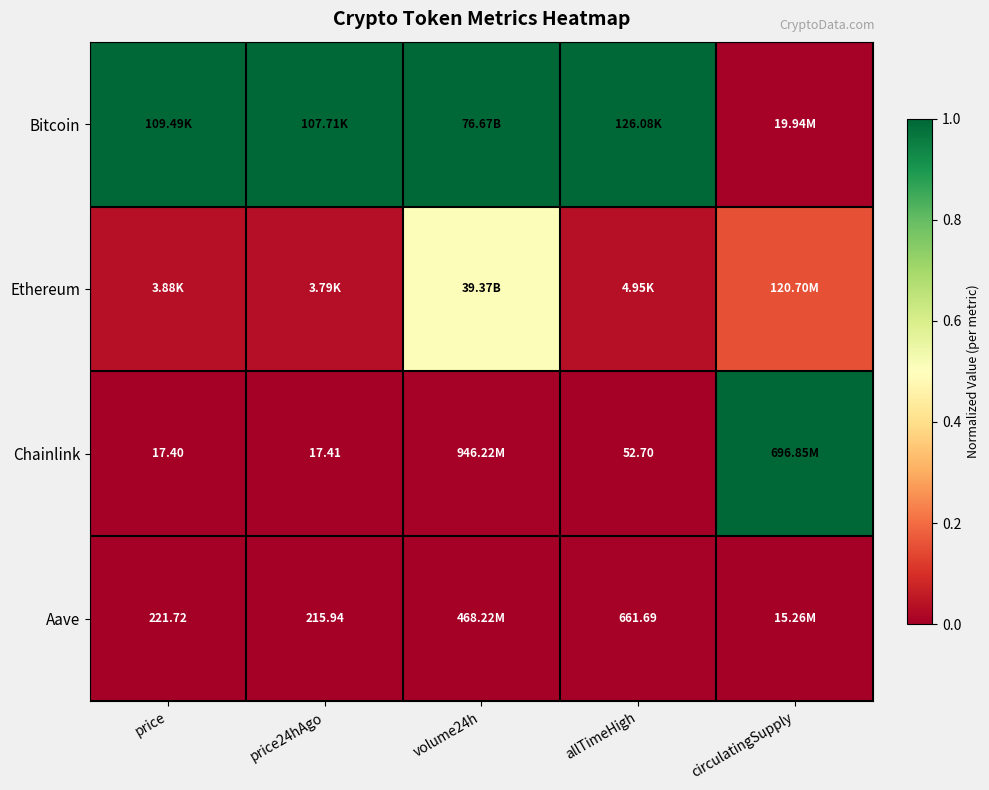

Is the value of Aave at price24hAgo greater than the value of Chainlink at price24hAgo?

Yes